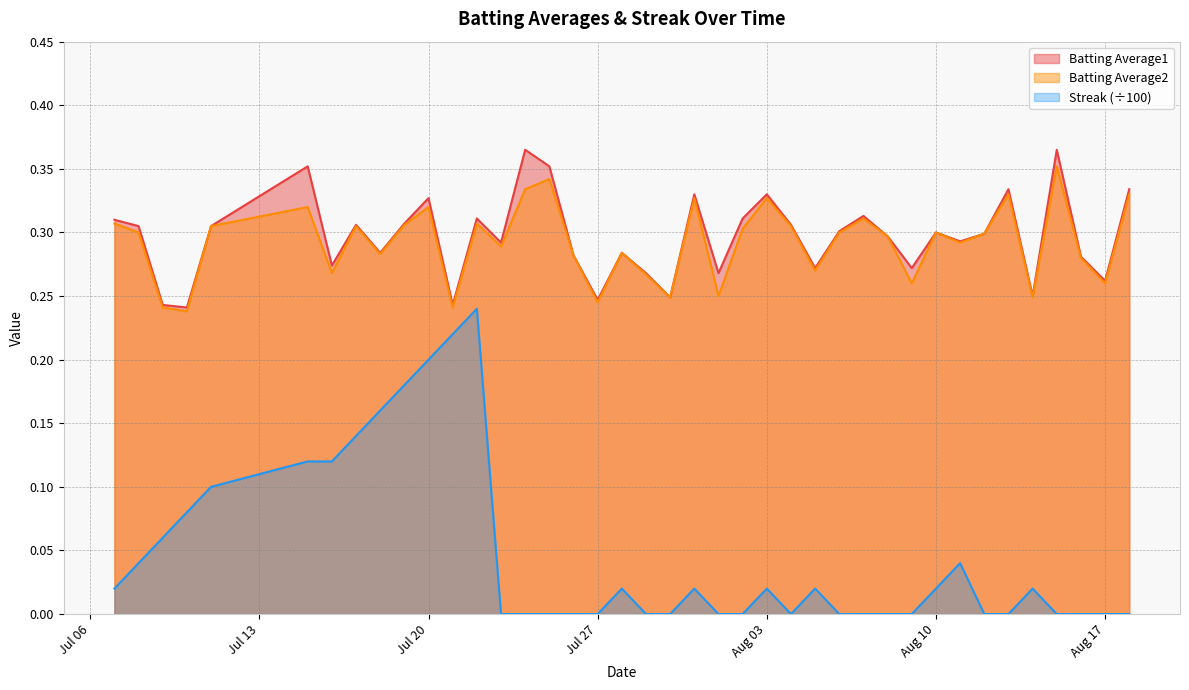

True or false: Batting Average2 and Batting Average1 intersect in this chart.

False